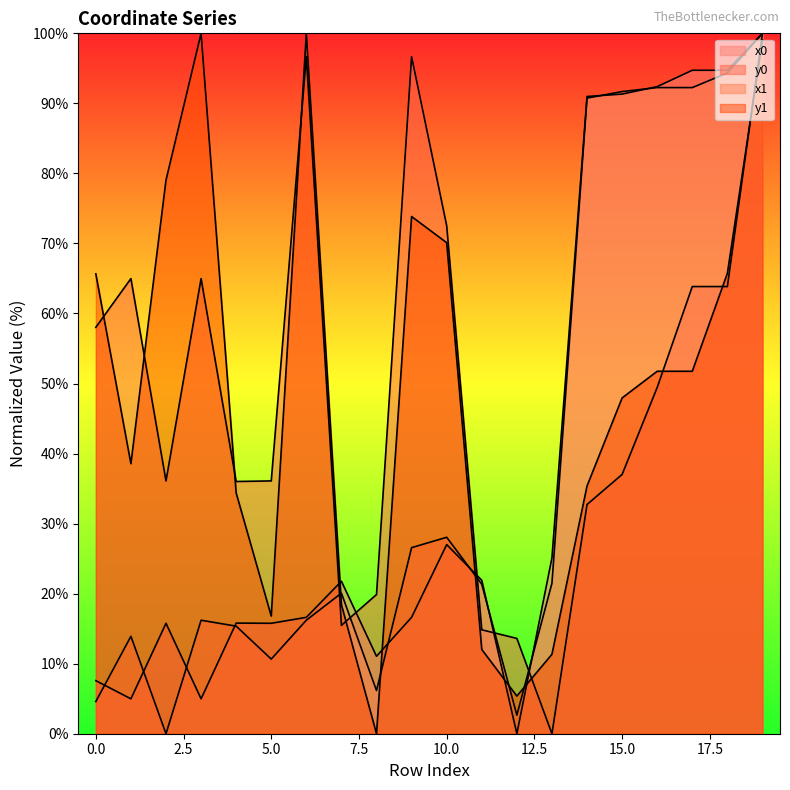

What is the value of the x0 point at the 4th from the left?

5.0